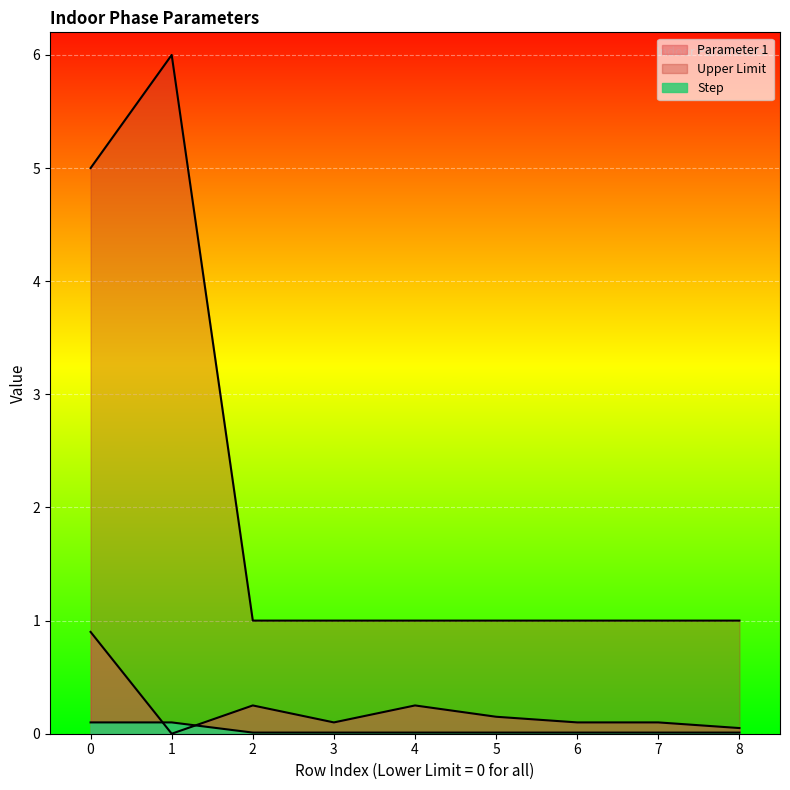

What is the sum of all Upper Limit values?

18.0